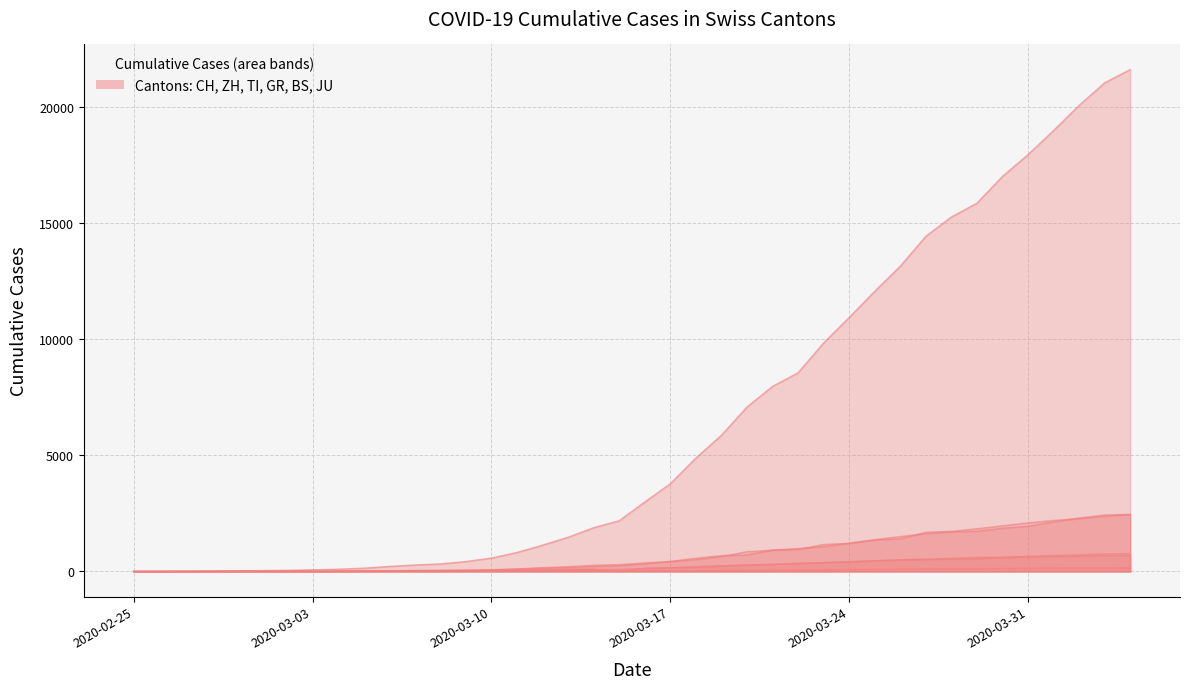

True or false: GR and CH intersect in this chart.

False